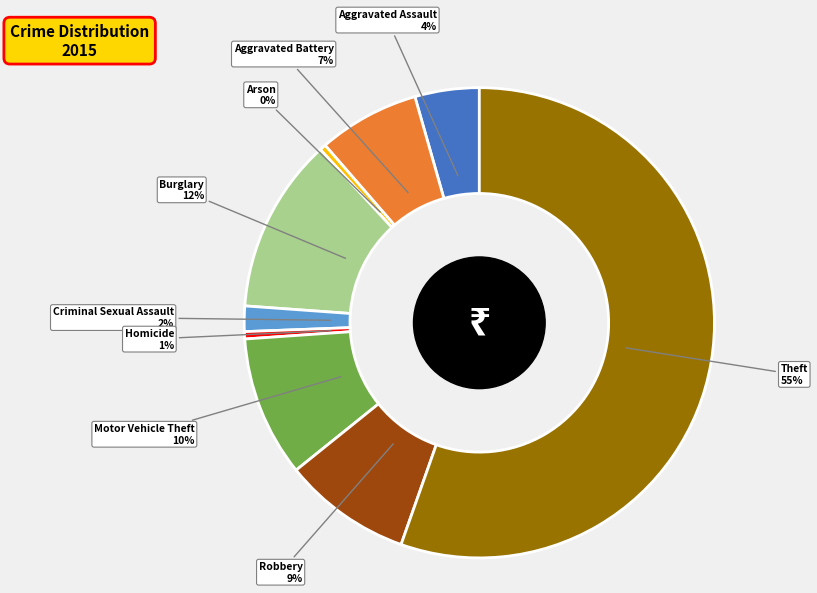

Is the sum of Criminal Sexual Assault and Arson greater than half?

No